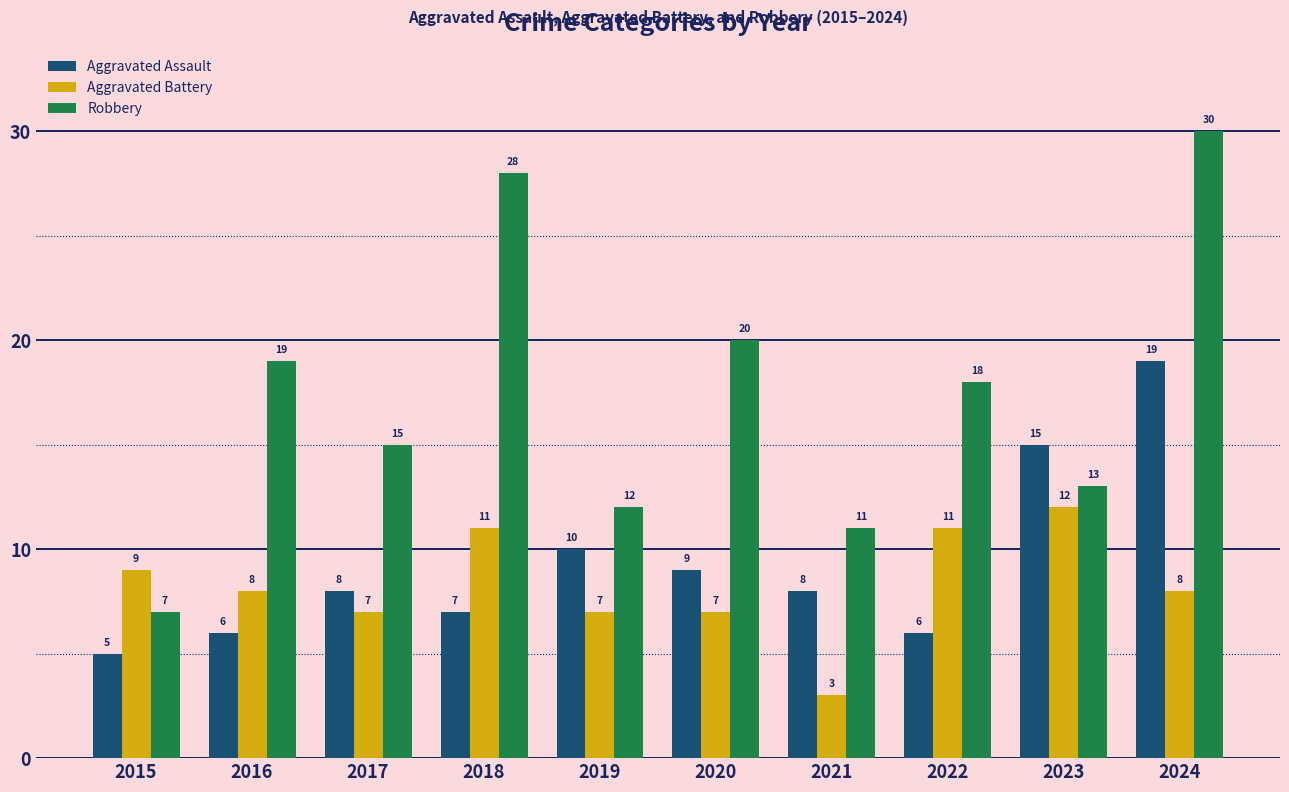

Does the chart contain any negative values?

No